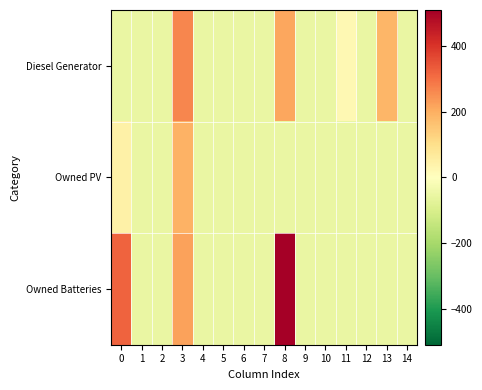

Reading left to right, what are all the values shown in this chart?

Diesel Generator: 0=-55.0	1=-55.0	2=-55.0	3=265.0	4=-55.0	5=-55.0	6=-55.0	7=-55.0	8=212.0	9=-55.0	10=-55.0	11=22.0	12=-55.0	13=187.0	14=-55.0
Owned PV: 0=47.0	1=-55.0	2=-54.0	3=195.0	4=-55.0	5=-55.0	6=-55.0	7=-55.0	8=-55.0	9=-55.0	10=-55.0	11=-55.0	12=-55.0	13=-55.0	14=-55.0
Owned Batteries: 0=319.0	1=-55.0	2=-55.0	3=223.0	4=-55.0	5=-55.0	6=-55.0	7=-55.0	8=510.0	9=-55.0	10=-55.0	11=-54.0	12=-55.0	13=-55.0	14=-55.0